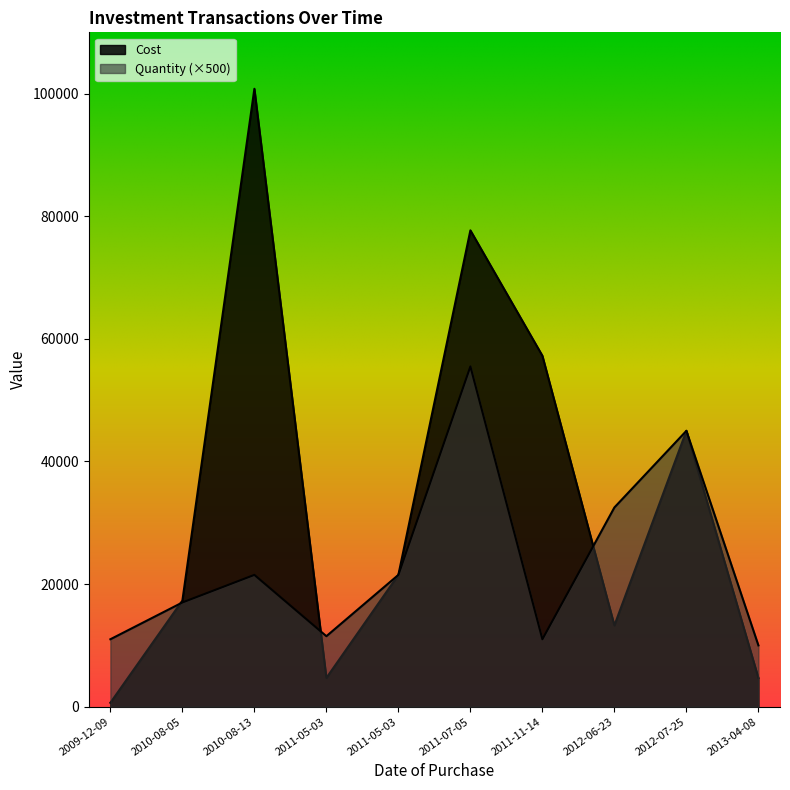

Which category has the highest value in the Cost series?

2010-08-13